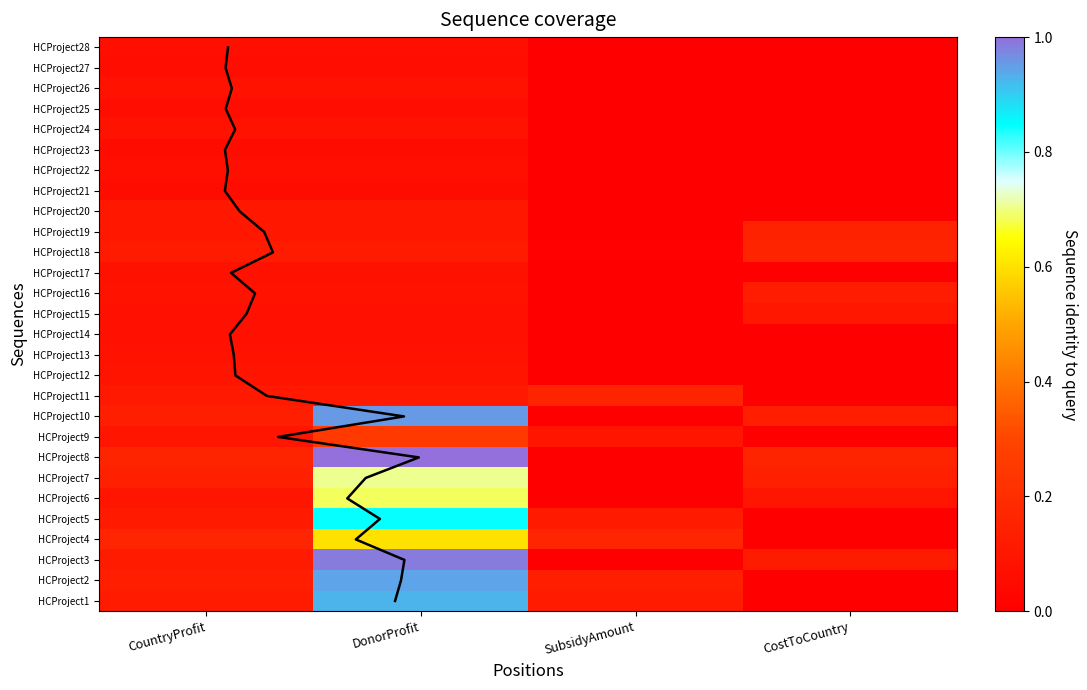

Which series changed the most between CountryProfit and CostToCountry?

HCProject4